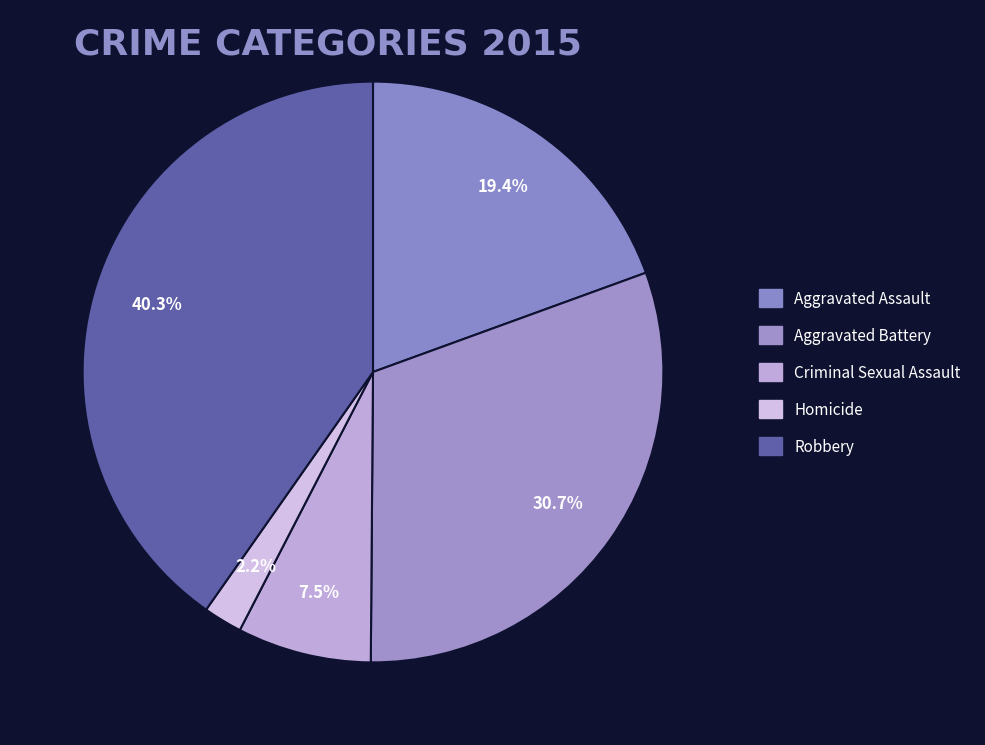

Which category has the smallest portion of the pie?

Homicide